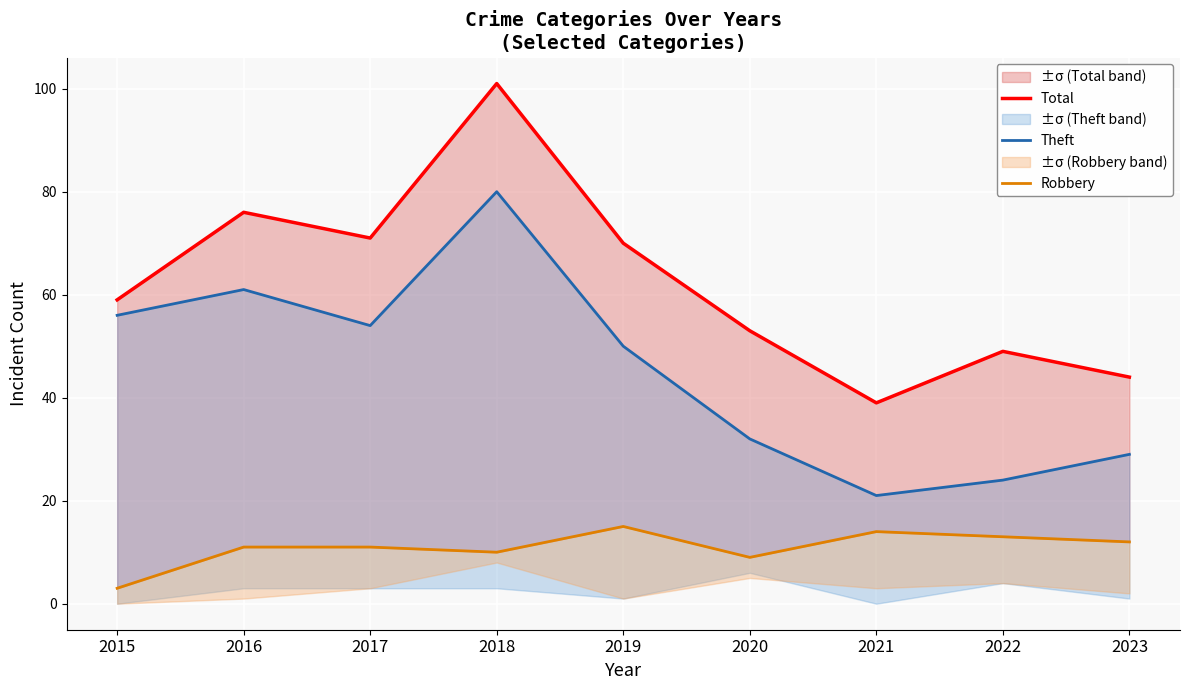

Reading left to right, transcribe all the data shown in this chart.

Total: 59	76	71	101	70	53	39	49	44
Theft: 56	61	54	80	50	32	21	24	29
Robbery: 3	11	11	10	15	9	14	13	12